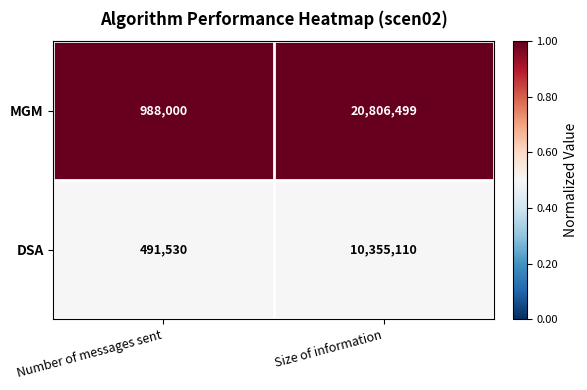

What is the total value across all series at Number of messages sent?

1479530